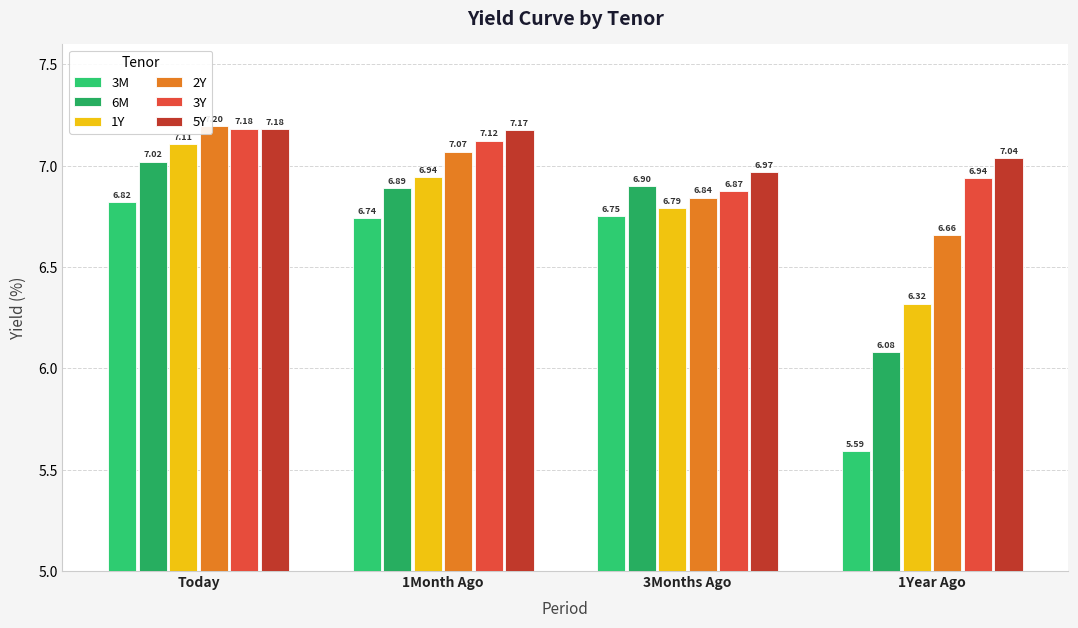

Which series has the largest total across all categories?

5Y